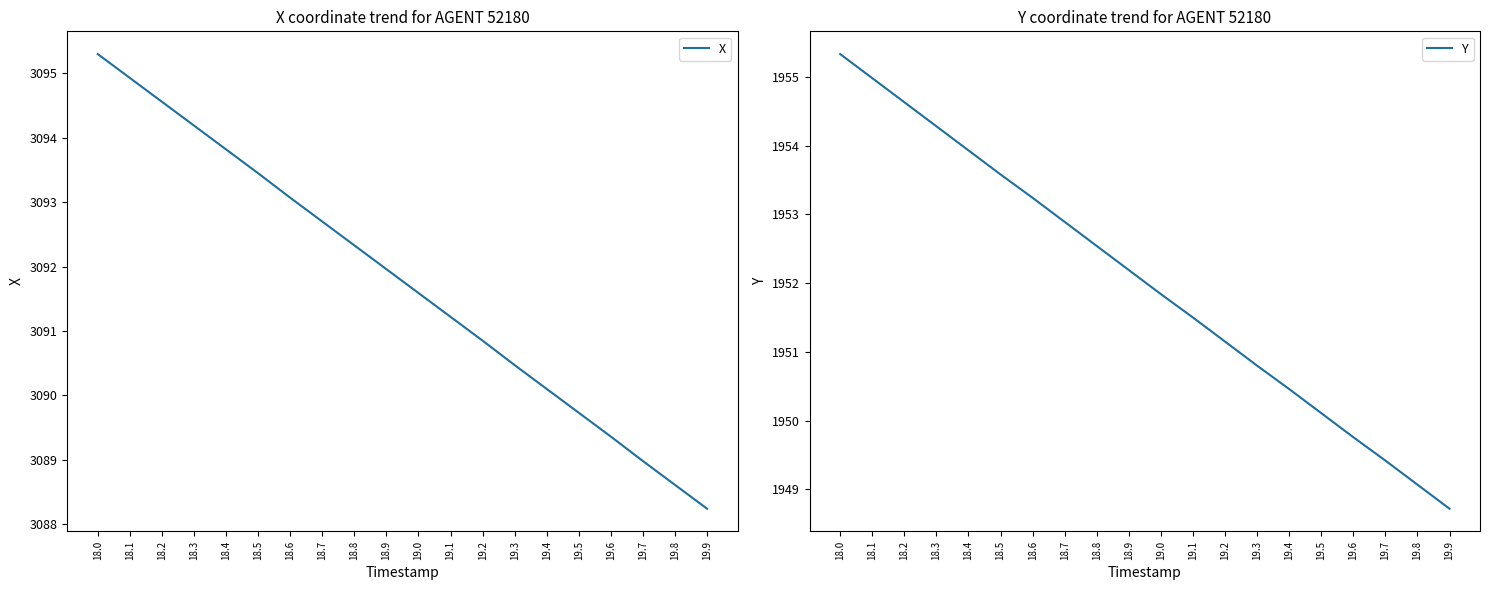

How many lines are shown in the chart?

2